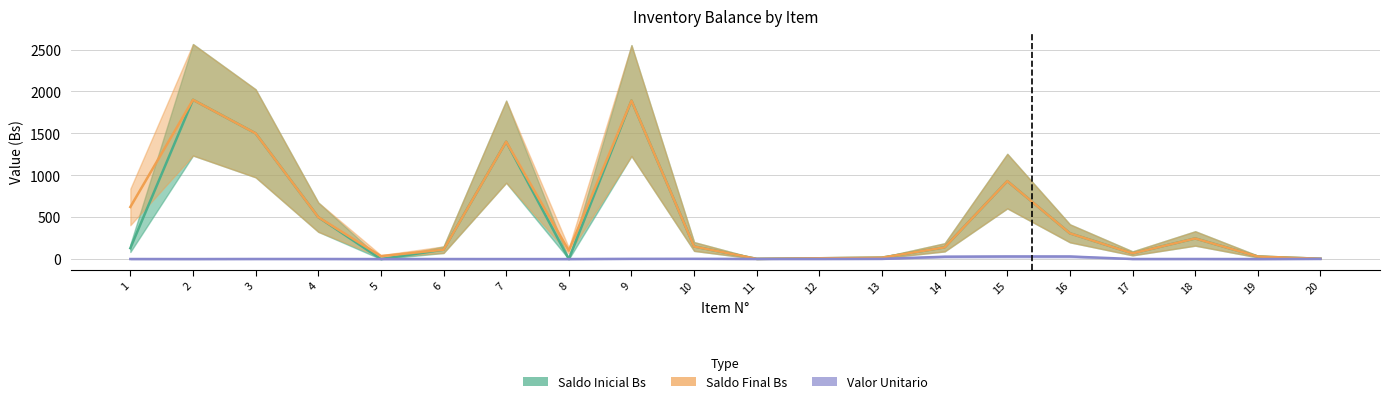

At which label is Saldo Final Bs closest to 951?

15